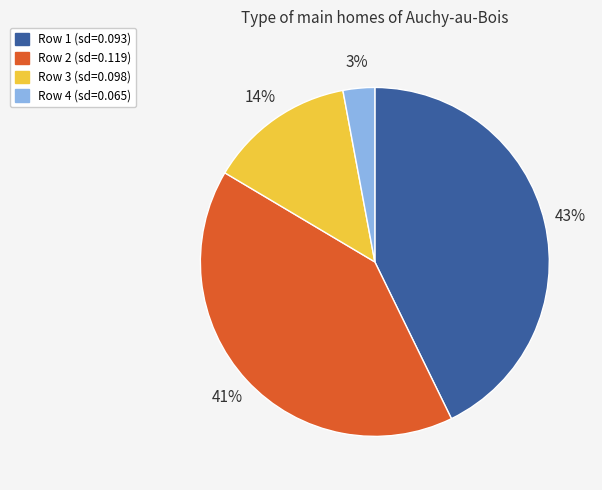

Is it true that Row 2 (sd=0.119) is 35% of the pie?

False